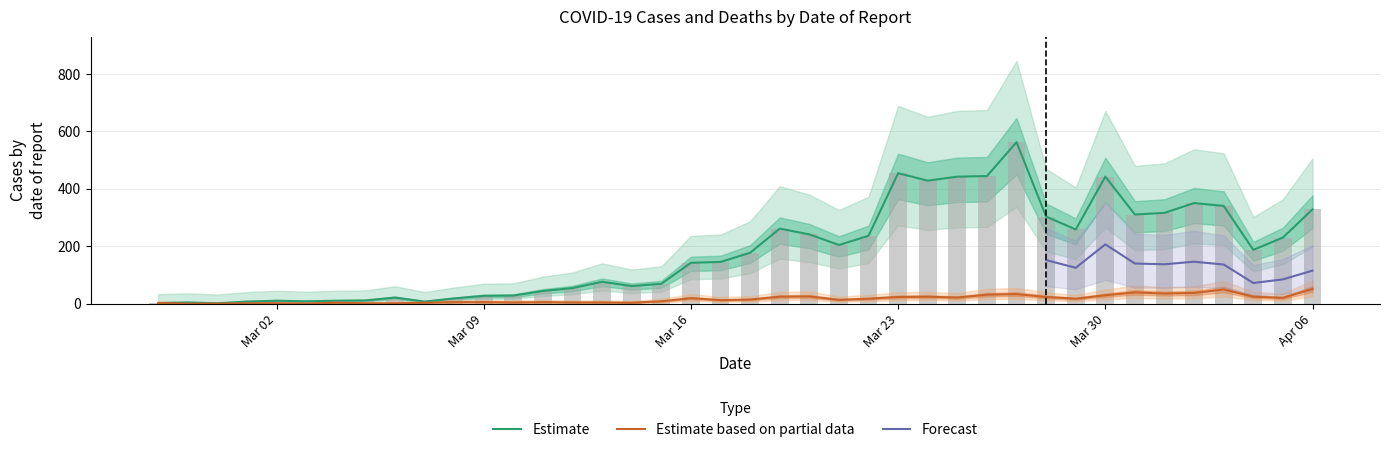

Which label corresponds to the largest value in the chart?

2020-03-27